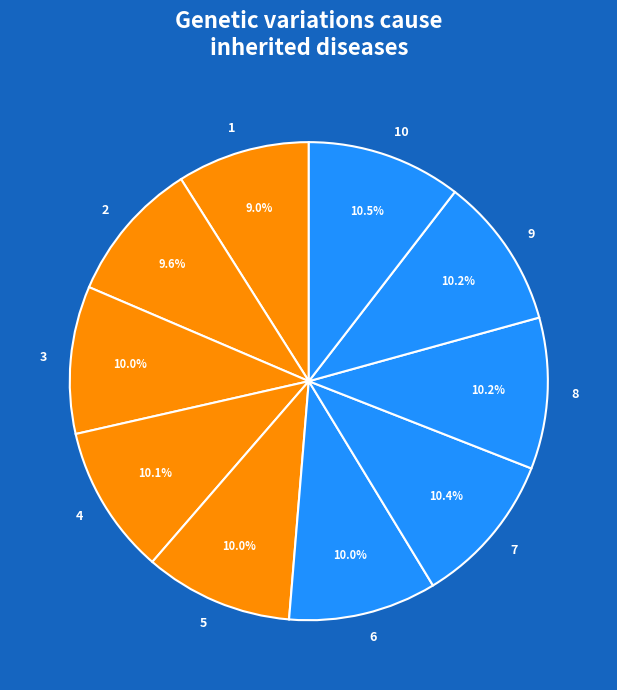

What percentage is the 2 slice, to the nearest percent?

10%